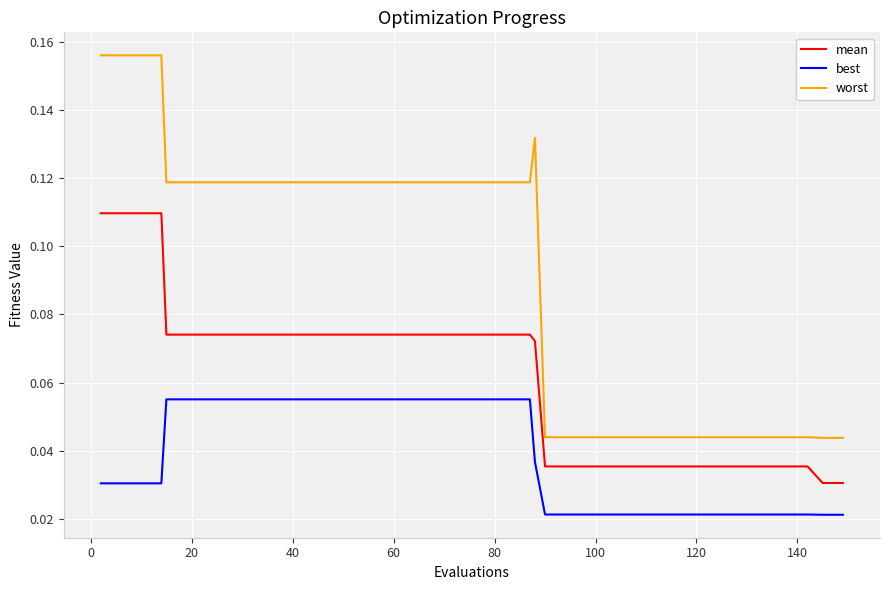

List the series in order of their peak value, highest first.

worst, mean, best